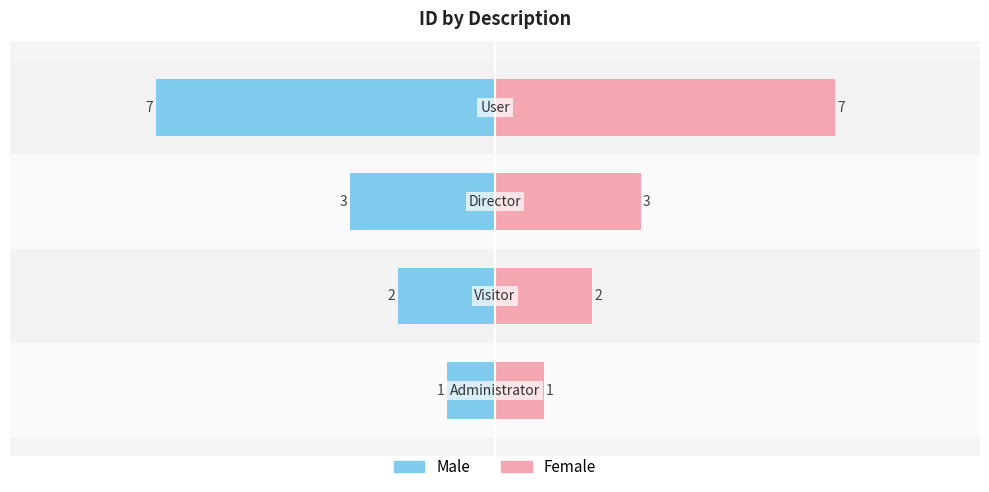

Which series has the widest spread of values?

Male